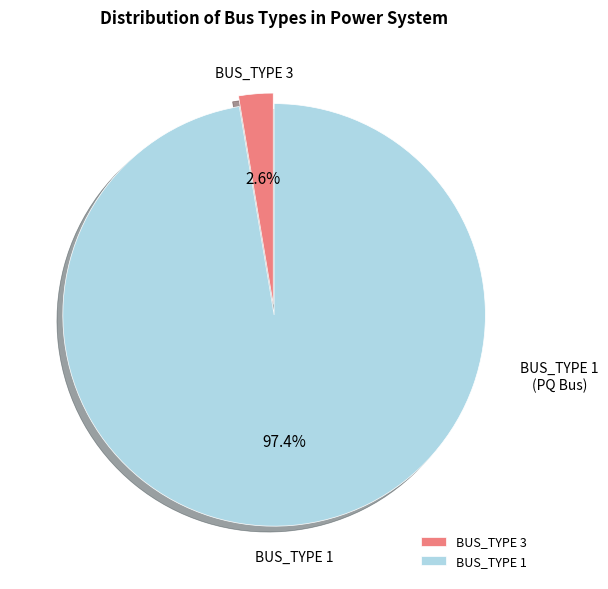

Which has a higher value, BUS_TYPE 3 or BUS_TYPE 1?

BUS_TYPE 1